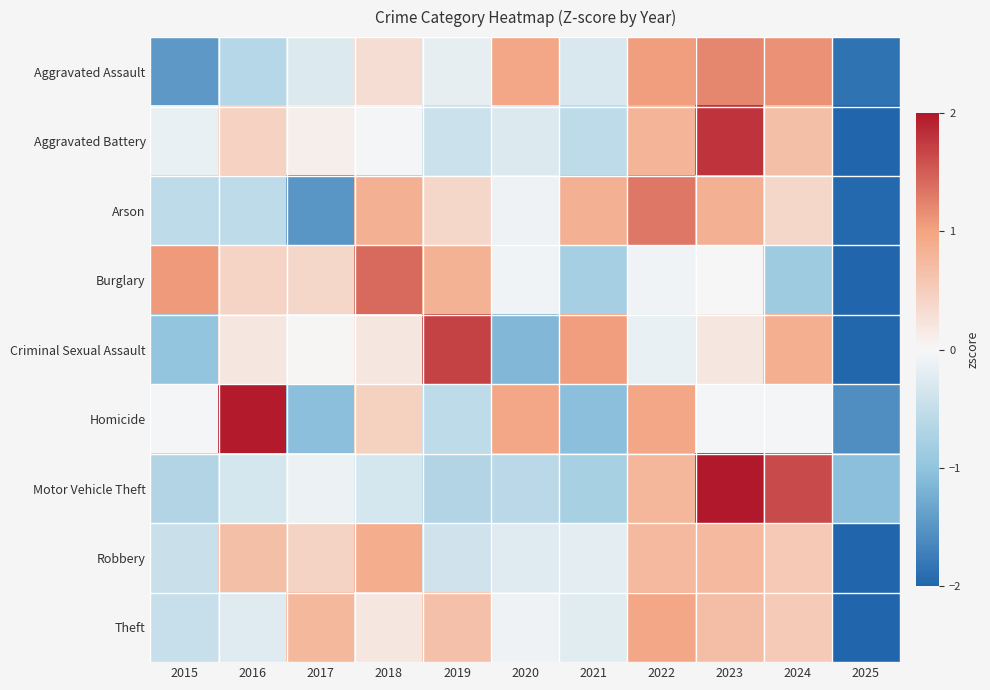

Between 2018 and 2016, which is larger?

2018